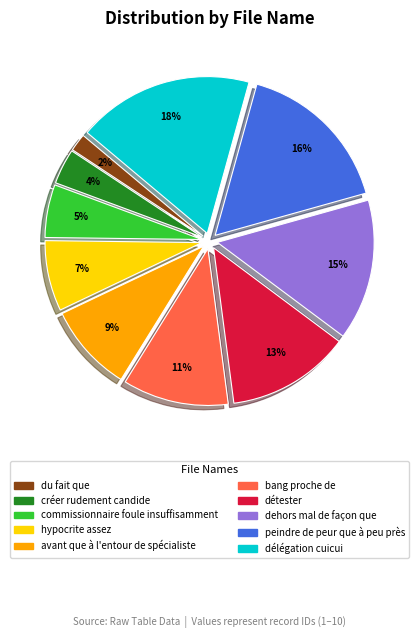

How many segments does this pie chart have?

10